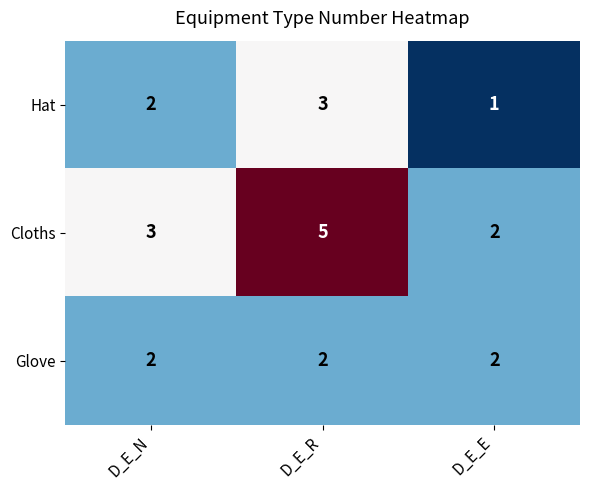

The value of Hat at D_E_E is 1. True or false?

True